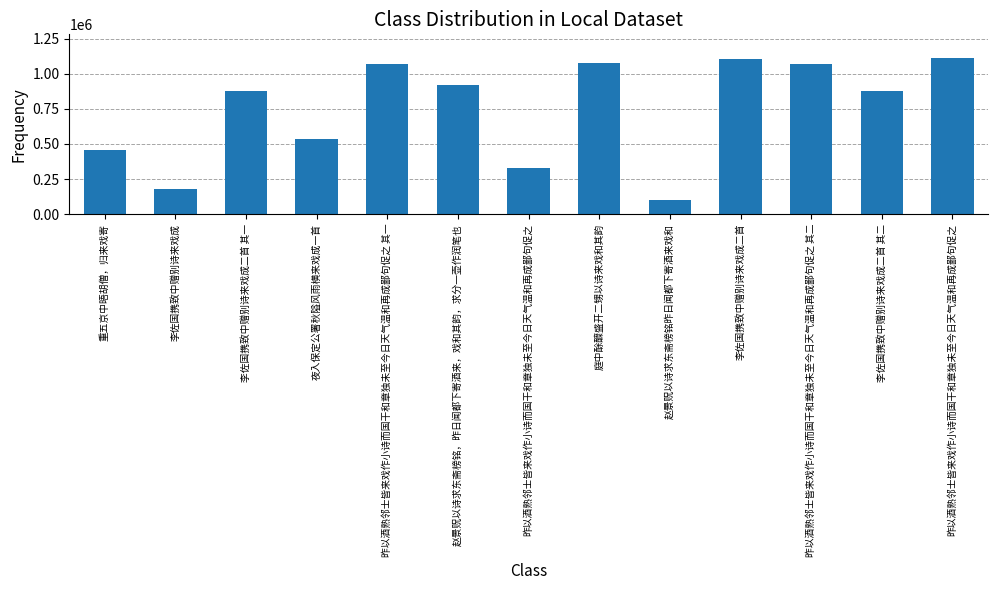

True or false: the data shows 1572933 at 李佐国携致中赠别诗来戏成二首.

False